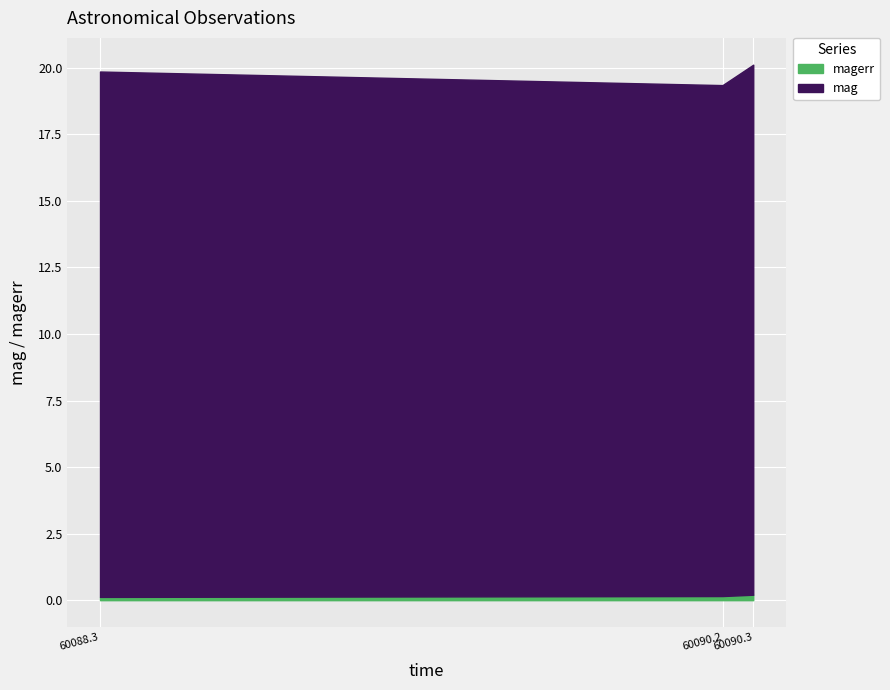

At which label is mag closest to 19?

60090.19238429982